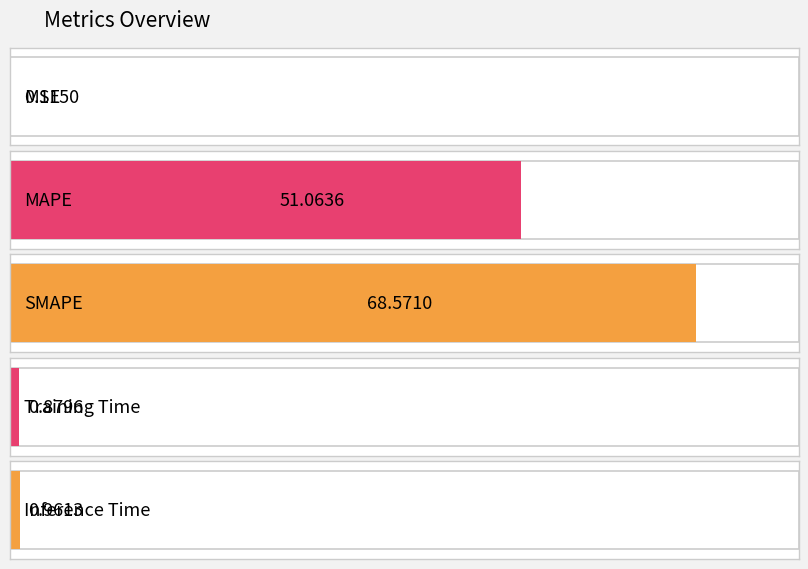

Reading left to right, extract all data points from this chart.

MSE=0.1	MAPE=51.1	SMAPE=68.6	Training Time=0.9	Inference Time=1.0